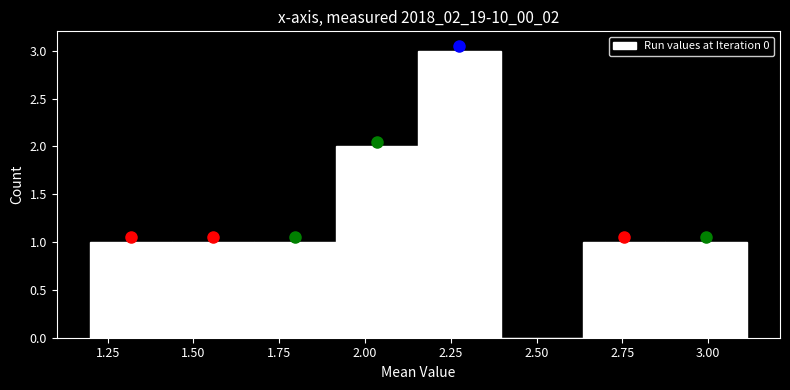

Reading left to right, transcribe this chart: for each bar, give the range it covers on the x-axis and its height. Neither the bar edges nor the heights are printed on the chart, so give them approximately, as read against the axes.

1.20 to 1.45: 1
1.45 to 1.70: 1
1.70 to 1.90: 1
1.90 to 2.15: 2
2.15 to 2.40: 3
2.40 to 2.65: 0
2.65 to 2.85: 1
2.85 to 3.10: 1